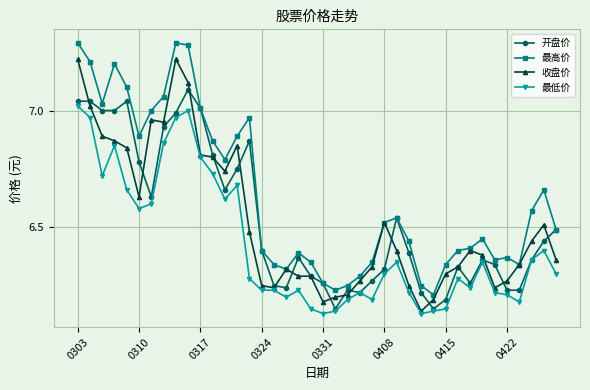

True or false: 最高价 and 最低价 intersect in this chart.

False